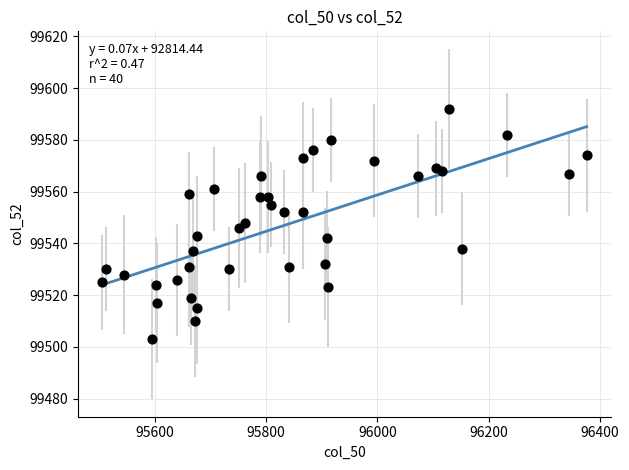

What is the range of Y values (max minus min)?

89